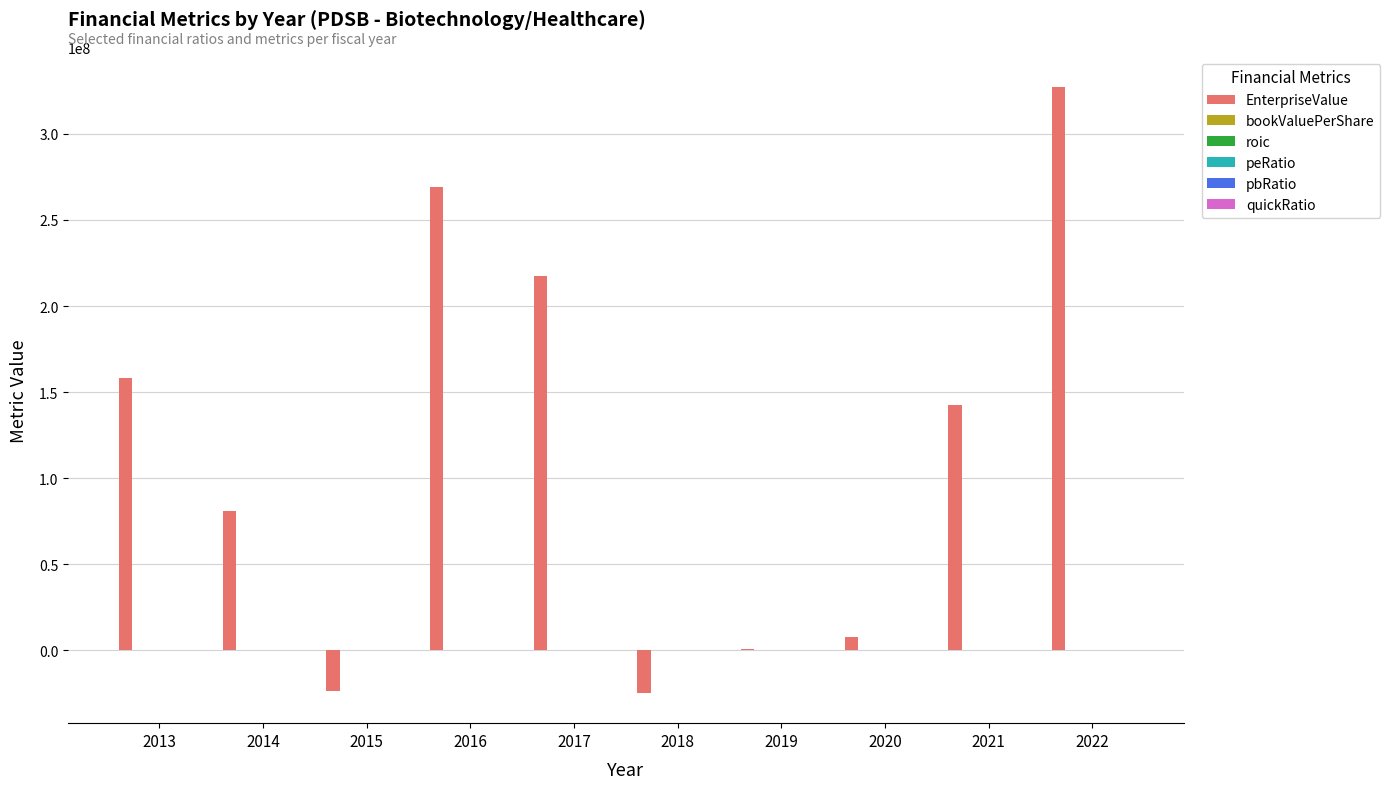

Are the bars horizontal?

No